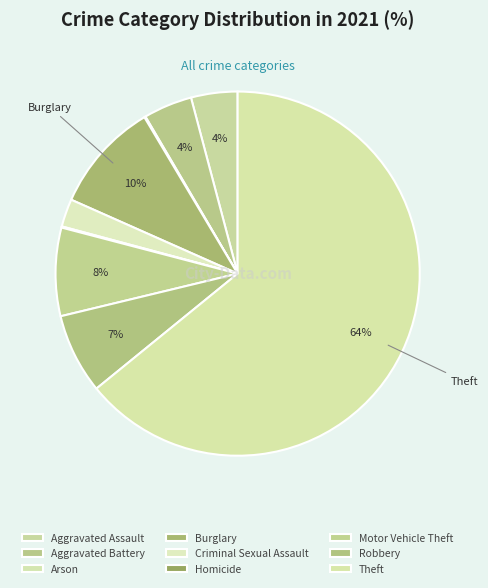

True or false: Aggravated Assault accounts for 10% of the total.

False